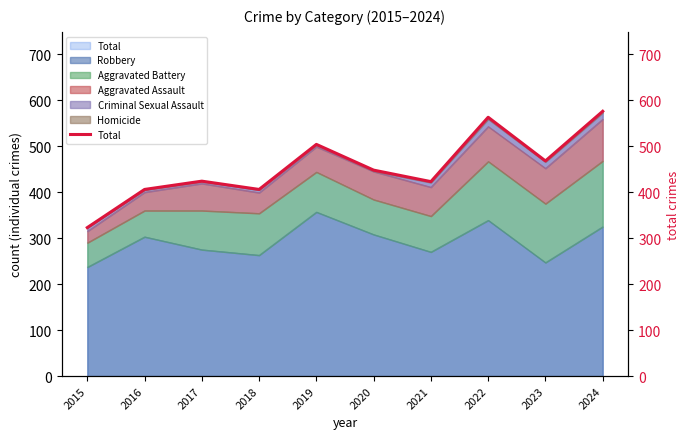

True or false: there are more than 0 points higher than both neighbors.

True